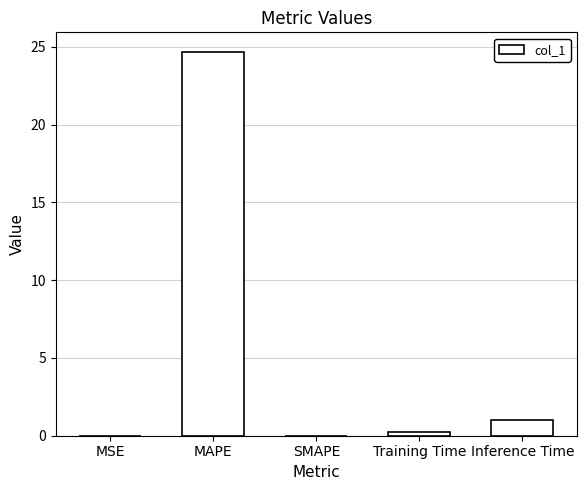

Which has a higher value, Inference Time or MSE?

Inference Time